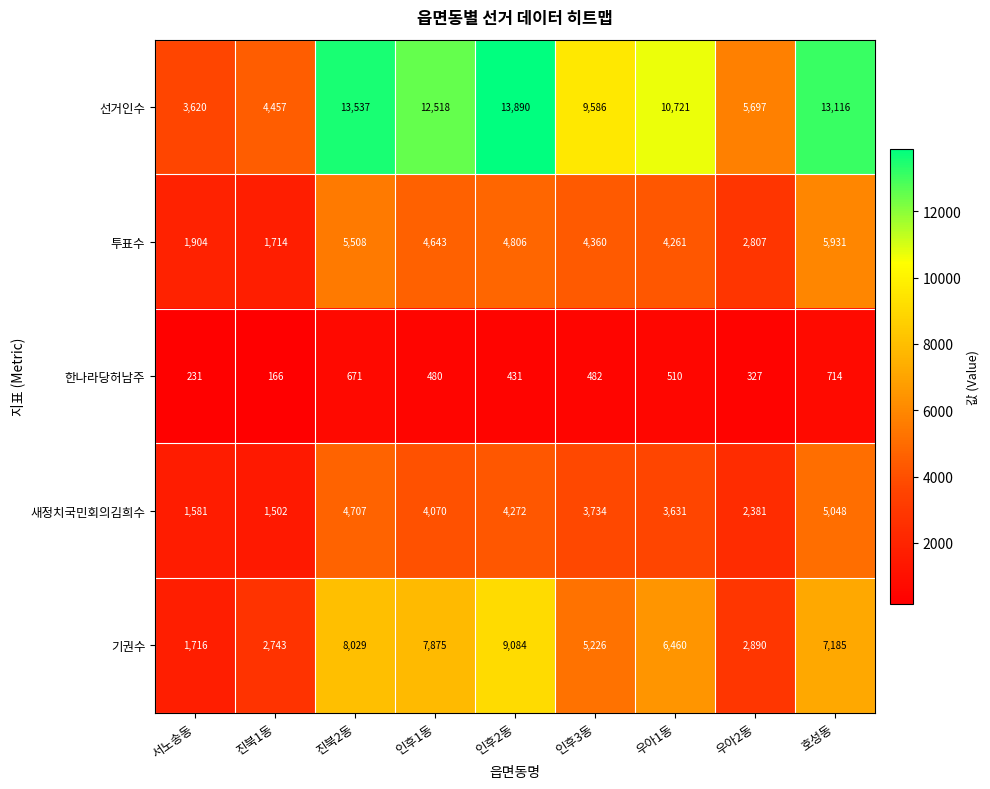

What is the difference between the maximum and minimum values in the 투표수 series?

4217